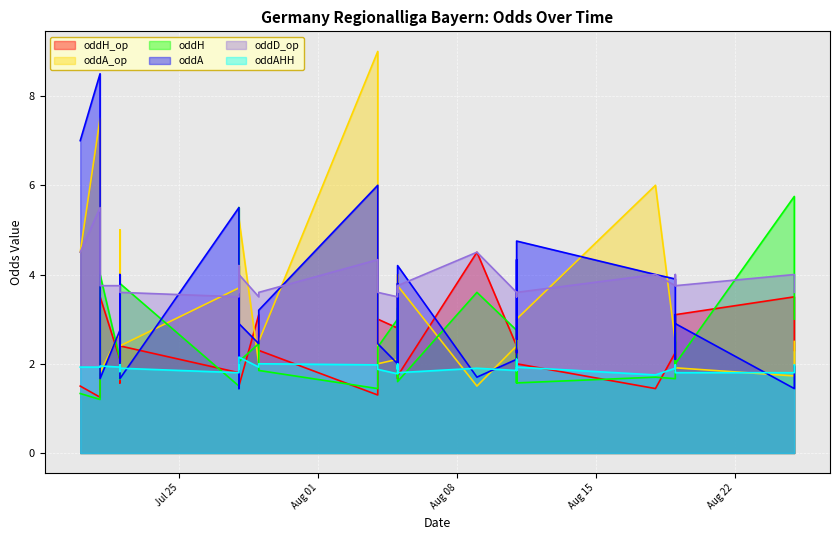

The oddA series shows 1.0 at 26. True or false?

False